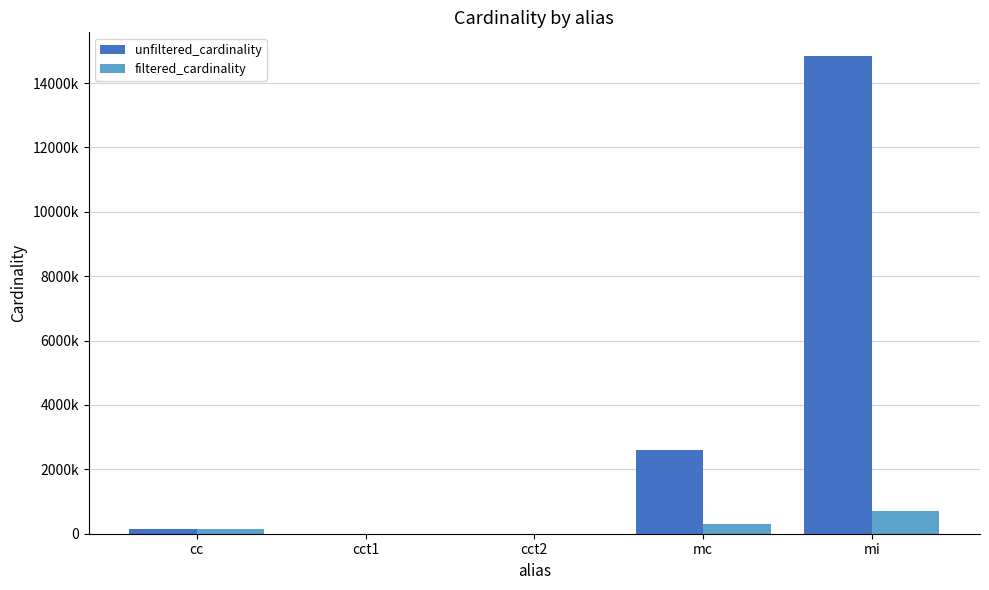

Are the bars grouped side by side (vs. stacked)?

Yes